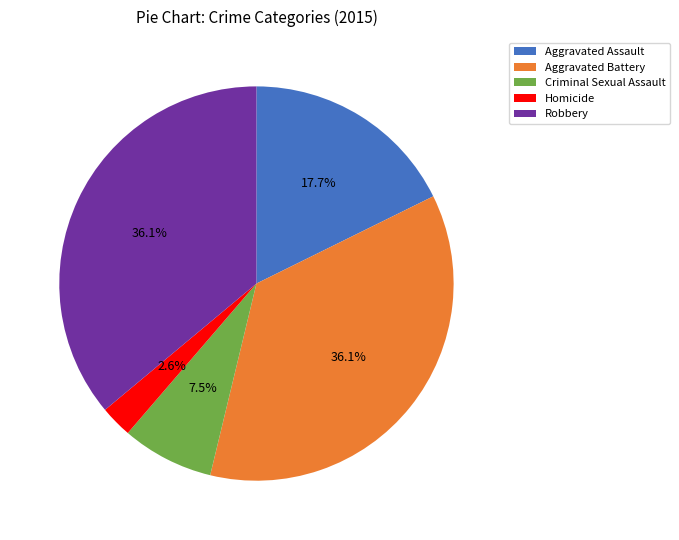

What is the total percentage of Homicide and Aggravated Assault?

20.3%